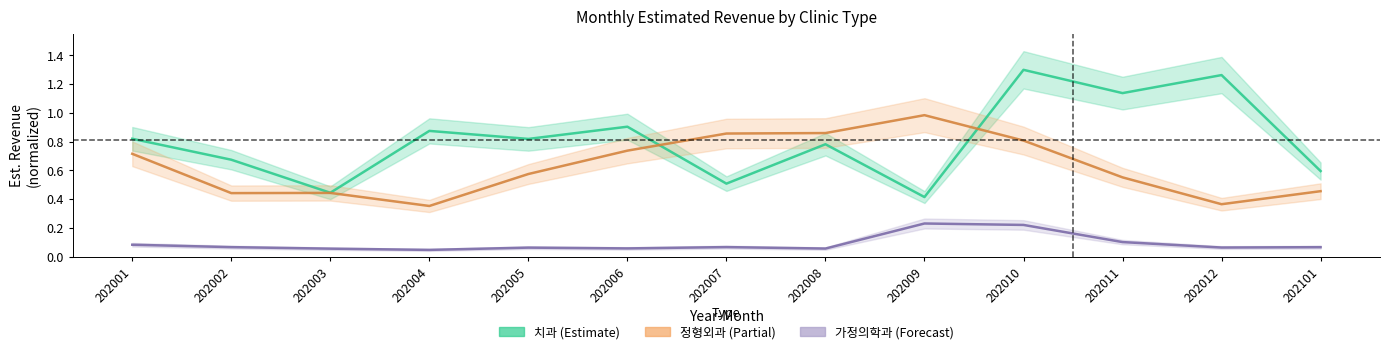

How many lines are shown in the chart?

3